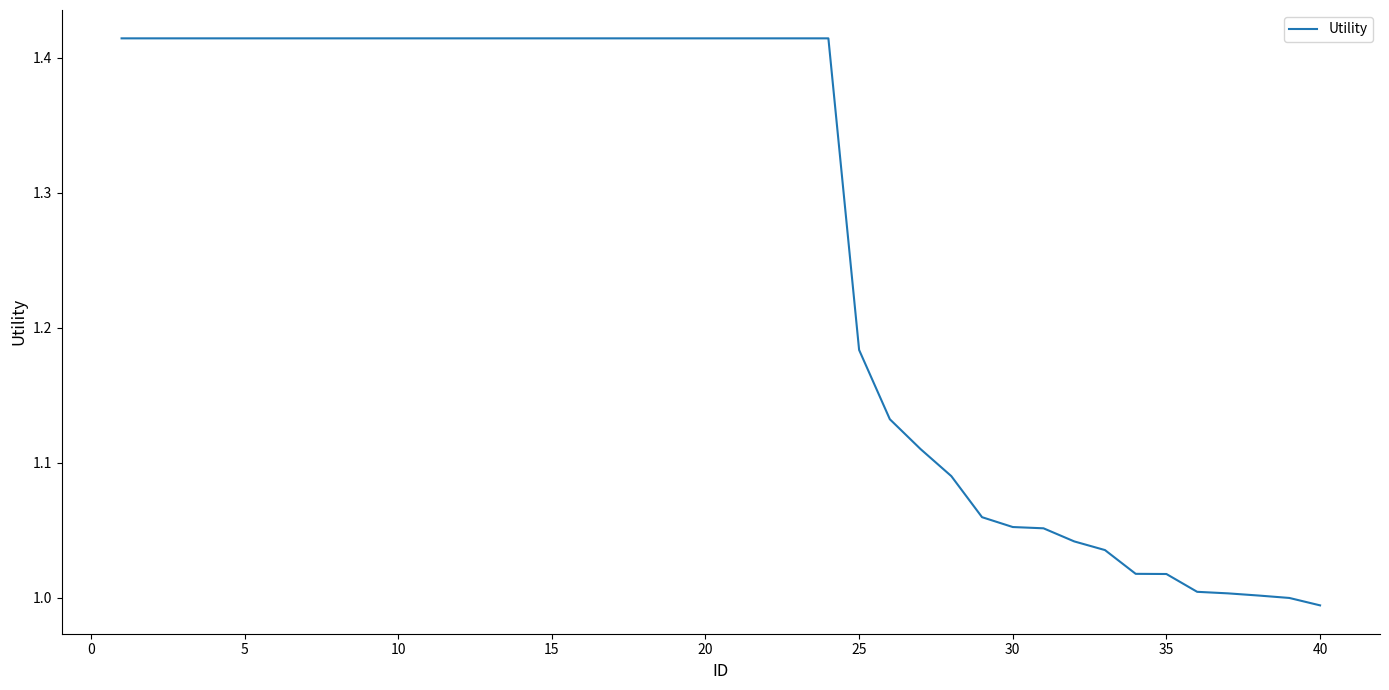

What is the difference between the maximum and minimum values?

0.4